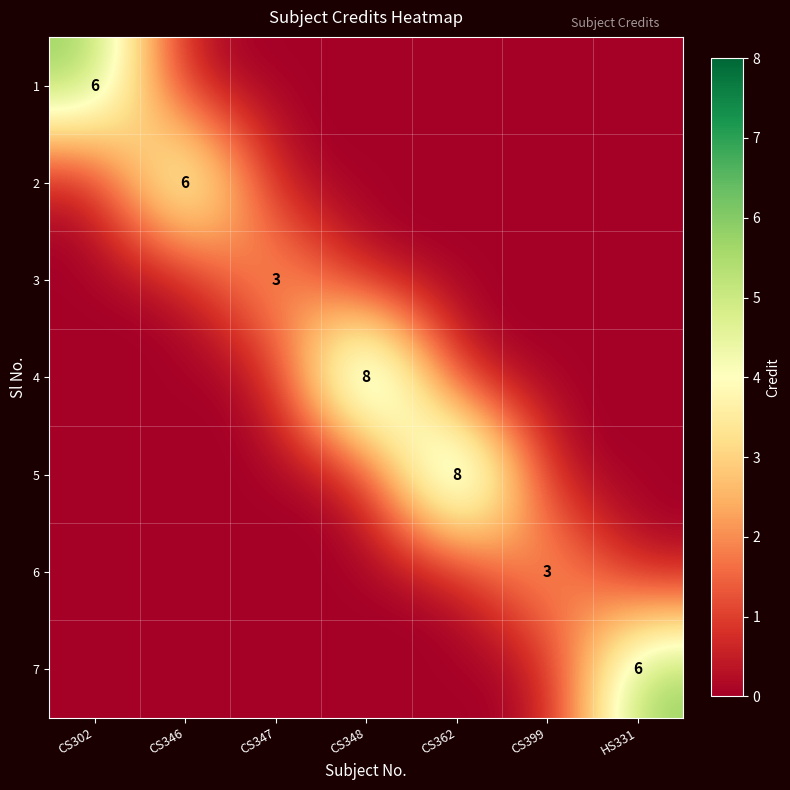

At which category is the sum across all series the highest?

CS348